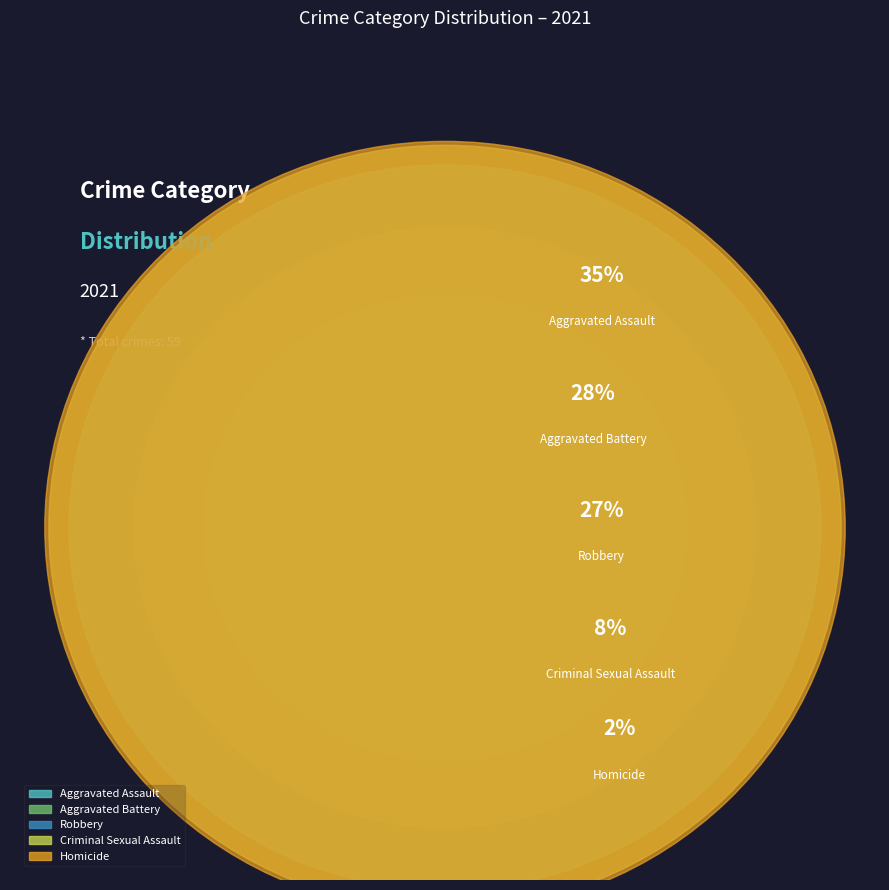

Between Aggravated Battery and Aggravated Assault, which is larger?

Aggravated Assault